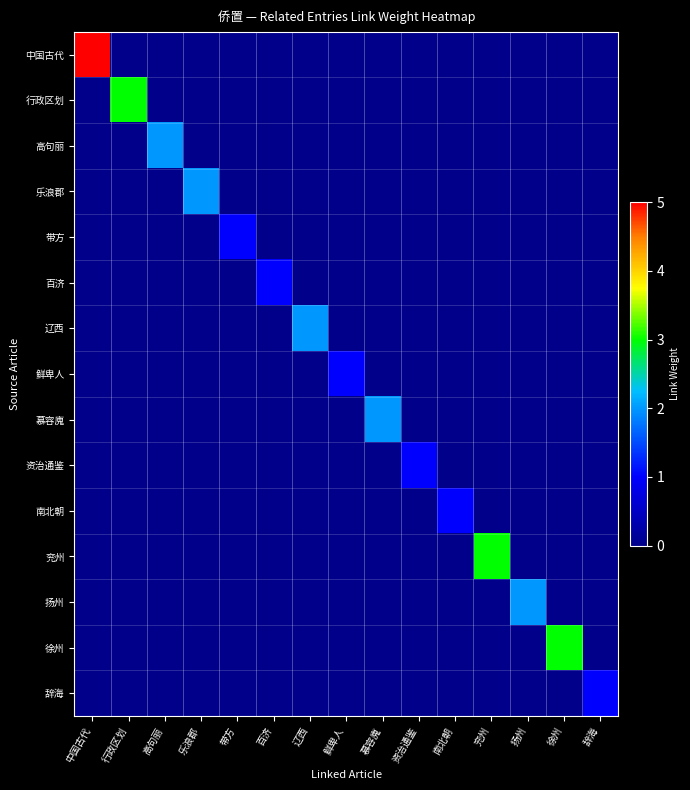

Reading left to right, transcribe all the data shown in this chart.

中国古代: 中国古代=5	行政区划=0	高句丽=0	乐浪郡=0	带方=0	百济=0	辽西=0	鲜卑人=0	慕容廆=0	资治通鉴=0	南北朝=0	兖州=0	扬州=0	徐州=0	辞海=0
行政区划: 中国古代=0	行政区划=3	高句丽=0	乐浪郡=0	带方=0	百济=0	辽西=0	鲜卑人=0	慕容廆=0	资治通鉴=0	南北朝=0	兖州=0	扬州=0	徐州=0	辞海=0
高句丽: 中国古代=0	行政区划=0	高句丽=2	乐浪郡=0	带方=0	百济=0	辽西=0	鲜卑人=0	慕容廆=0	资治通鉴=0	南北朝=0	兖州=0	扬州=0	徐州=0	辞海=0
乐浪郡: 中国古代=0	行政区划=0	高句丽=0	乐浪郡=2	带方=0	百济=0	辽西=0	鲜卑人=0	慕容廆=0	资治通鉴=0	南北朝=0	兖州=0	扬州=0	徐州=0	辞海=0
带方: 中国古代=0	行政区划=0	高句丽=0	乐浪郡=0	带方=1	百济=0	辽西=0	鲜卑人=0	慕容廆=0	资治通鉴=0	南北朝=0	兖州=0	扬州=0	徐州=0	辞海=0
百济: 中国古代=0	行政区划=0	高句丽=0	乐浪郡=0	带方=0	百济=1	辽西=0	鲜卑人=0	慕容廆=0	资治通鉴=0	南北朝=0	兖州=0	扬州=0	徐州=0	辞海=0
辽西: 中国古代=0	行政区划=0	高句丽=0	乐浪郡=0	带方=0	百济=0	辽西=2	鲜卑人=0	慕容廆=0	资治通鉴=0	南北朝=0	兖州=0	扬州=0	徐州=0	辞海=0
鲜卑人: 中国古代=0	行政区划=0	高句丽=0	乐浪郡=0	带方=0	百济=0	辽西=0	鲜卑人=1	慕容廆=0	资治通鉴=0	南北朝=0	兖州=0	扬州=0	徐州=0	辞海=0
慕容廆: 中国古代=0	行政区划=0	高句丽=0	乐浪郡=0	带方=0	百济=0	辽西=0	鲜卑人=0	慕容廆=2	资治通鉴=0	南北朝=0	兖州=0	扬州=0	徐州=0	辞海=0
资治通鉴: 中国古代=0	行政区划=0	高句丽=0	乐浪郡=0	带方=0	百济=0	辽西=0	鲜卑人=0	慕容廆=0	资治通鉴=1	南北朝=0	兖州=0	扬州=0	徐州=0	辞海=0
南北朝: 中国古代=0	行政区划=0	高句丽=0	乐浪郡=0	带方=0	百济=0	辽西=0	鲜卑人=0	慕容廆=0	资治通鉴=0	南北朝=1	兖州=0	扬州=0	徐州=0	辞海=0
兖州: 中国古代=0	行政区划=0	高句丽=0	乐浪郡=0	带方=0	百济=0	辽西=0	鲜卑人=0	慕容廆=0	资治通鉴=0	南北朝=0	兖州=3	扬州=0	徐州=0	辞海=0
扬州: 中国古代=0	行政区划=0	高句丽=0	乐浪郡=0	带方=0	百济=0	辽西=0	鲜卑人=0	慕容廆=0	资治通鉴=0	南北朝=0	兖州=0	扬州=2	徐州=0	辞海=0
徐州: 中国古代=0	行政区划=0	高句丽=0	乐浪郡=0	带方=0	百济=0	辽西=0	鲜卑人=0	慕容廆=0	资治通鉴=0	南北朝=0	兖州=0	扬州=0	徐州=3	辞海=0
辞海: 中国古代=0	行政区划=0	高句丽=0	乐浪郡=0	带方=0	百济=0	辽西=0	鲜卑人=0	慕容廆=0	资治通鉴=0	南北朝=0	兖州=0	扬州=0	徐州=0	辞海=1